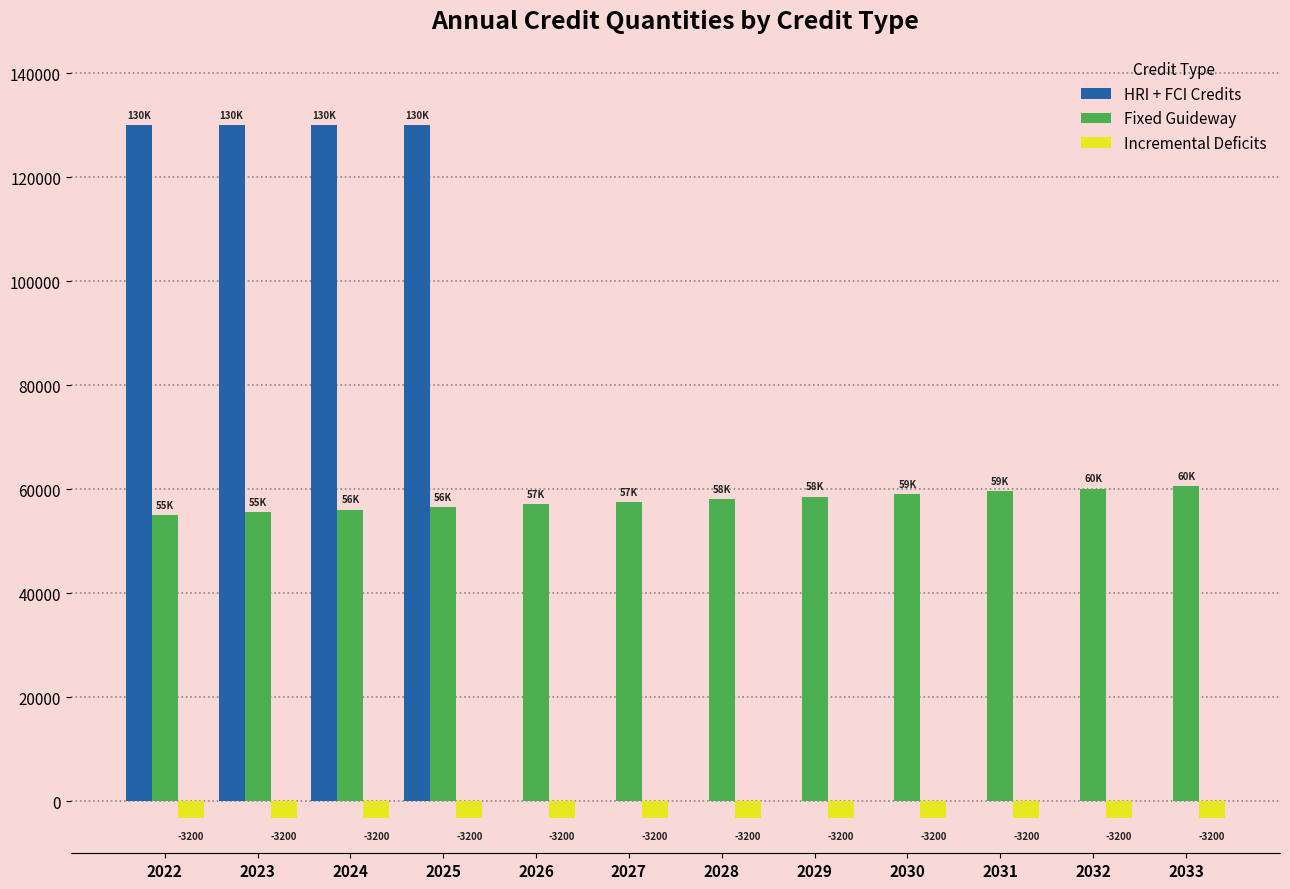

What is the highest value of the HRI + FCI Credits series?

130000.0